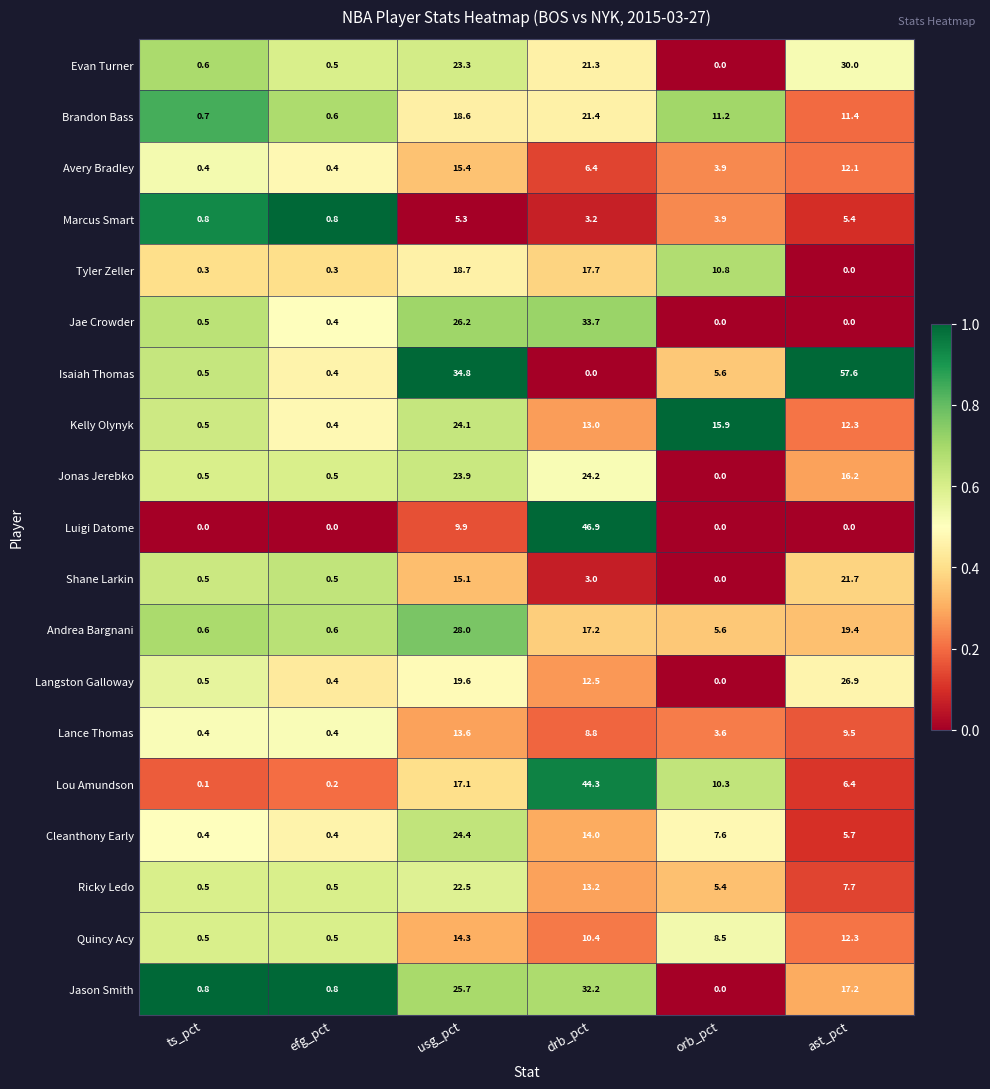

What is the minimum value for Marcus Smart?

0.8